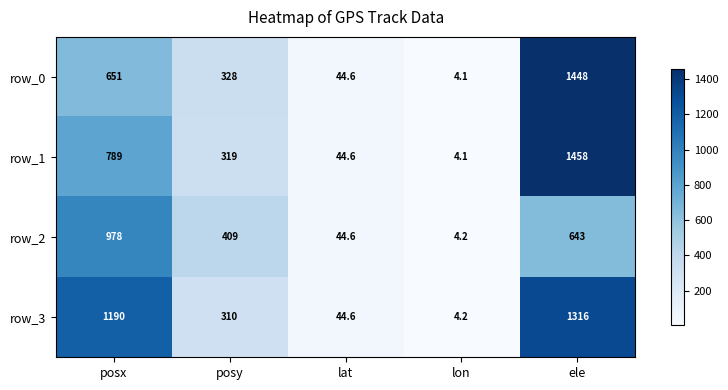

Which series has the widest spread of values?

row_1